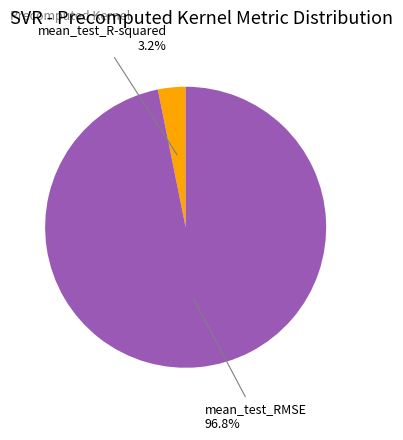

To the nearest percent, what is the difference between the mean_test_RMSE and mean_test_R-squared slice percentages?

94%